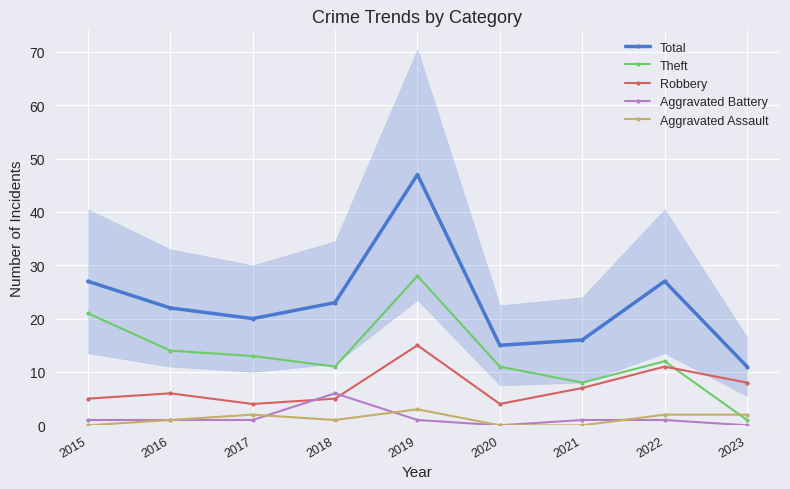

Which series has the largest total across all categories?

Total